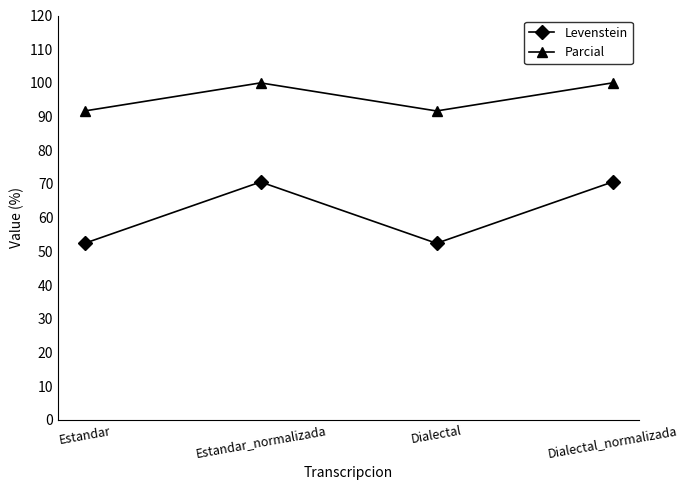

The Parcial series shows 100.0 at Estandar_normalizada. True or false?

True